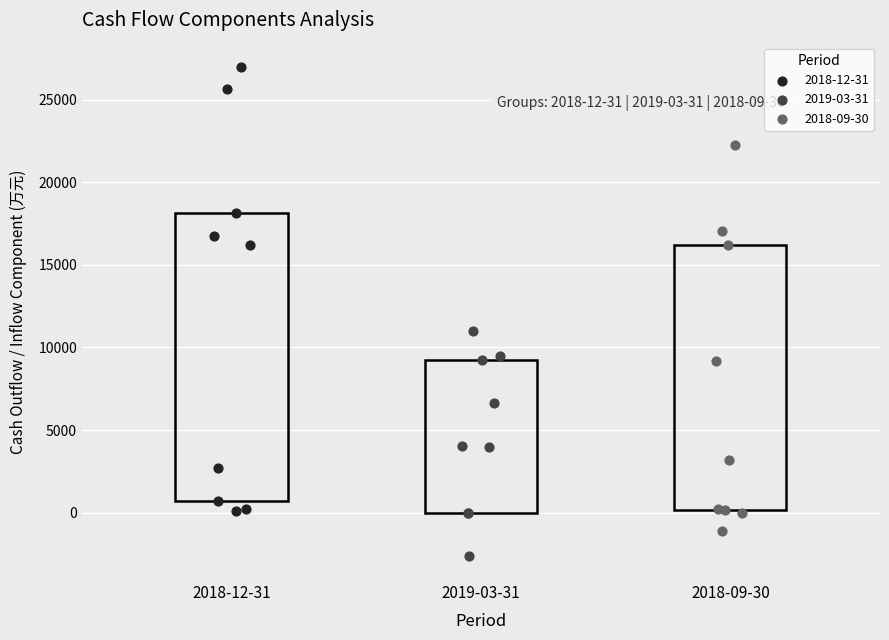

Which series contains the lowest Y value?

2019-03-31